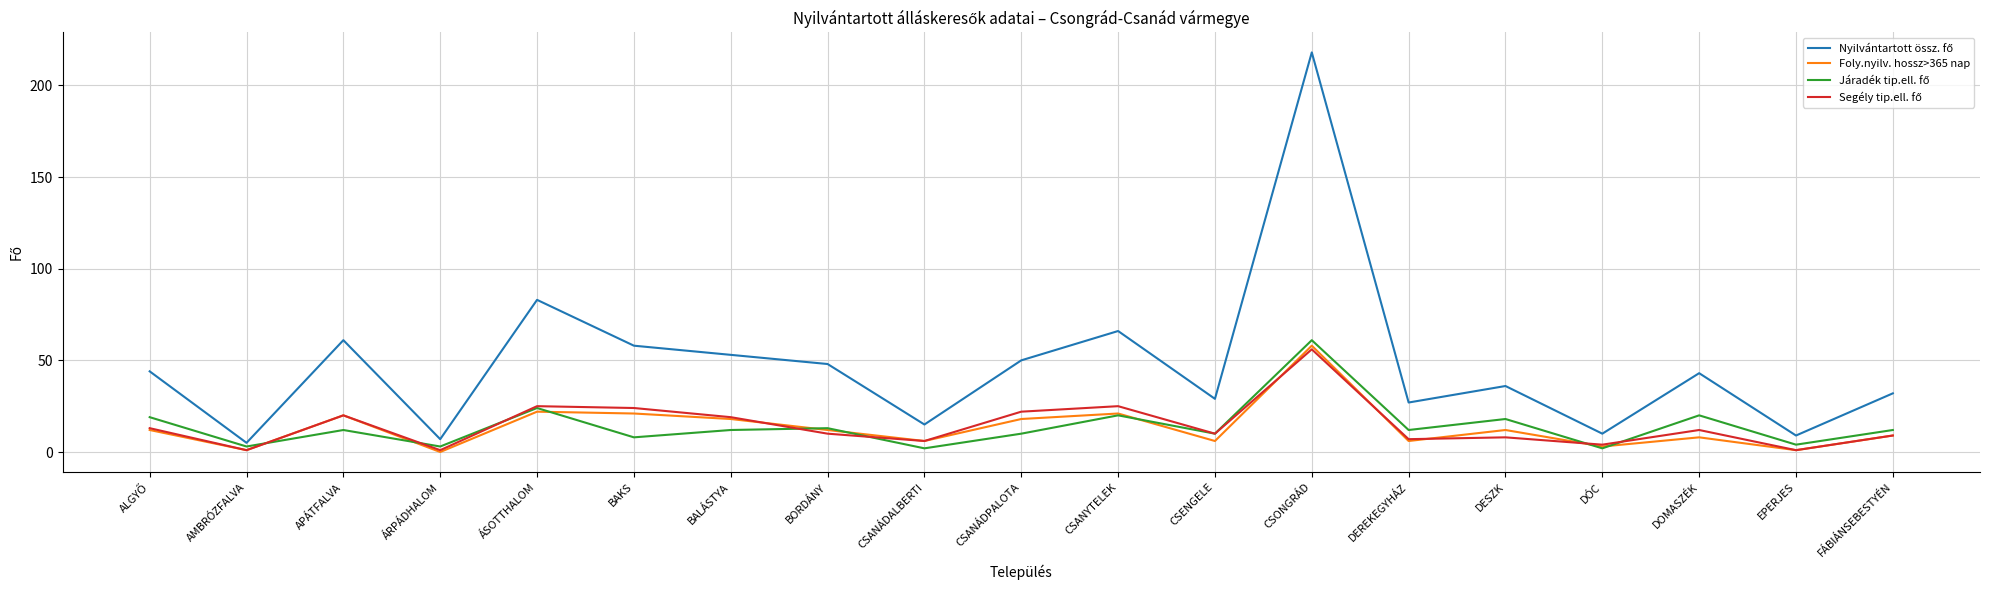

What position from the left is ÁRPÁDHALOM?

4